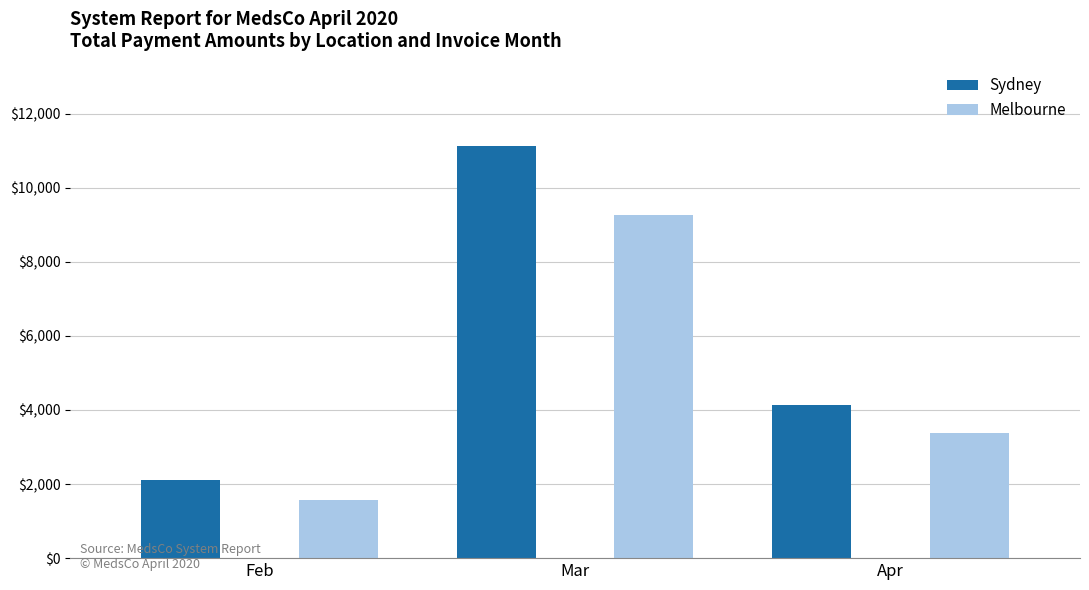

True or false: Sydney has a value of 2116.0 at Feb.

True